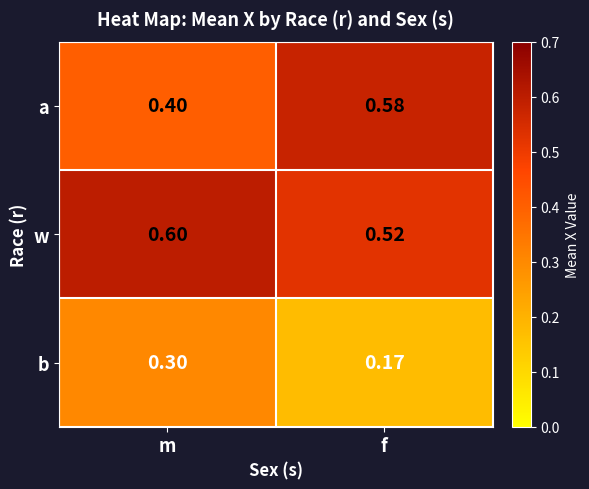

Where is b nearest to the value 0?

f